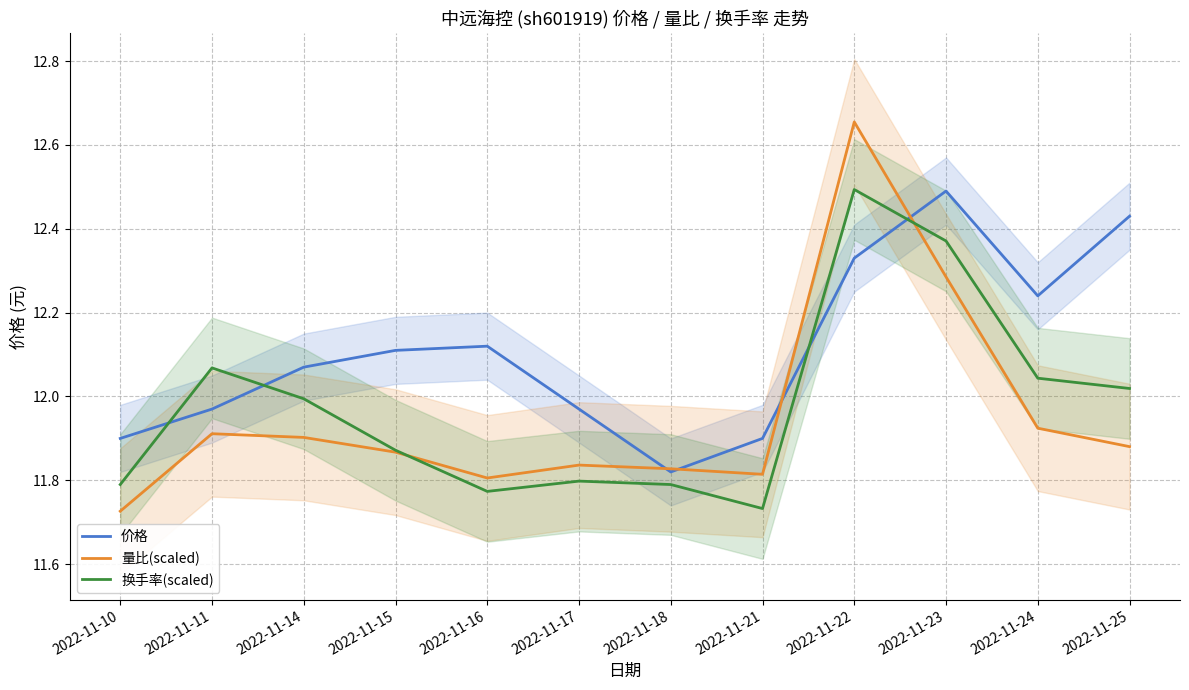

In 价格, how many points are higher than both neighbors (excluding endpoints)?

2